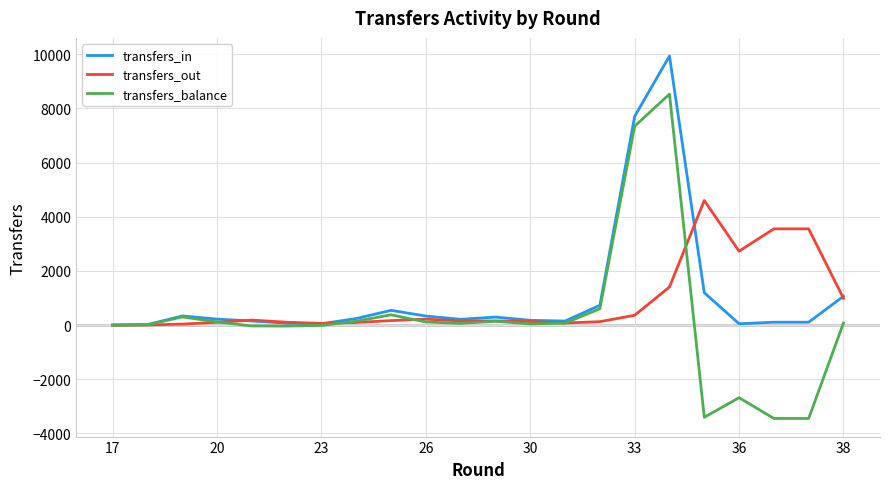

What is the difference between the maximum and minimum values in the transfers_in series?

9933